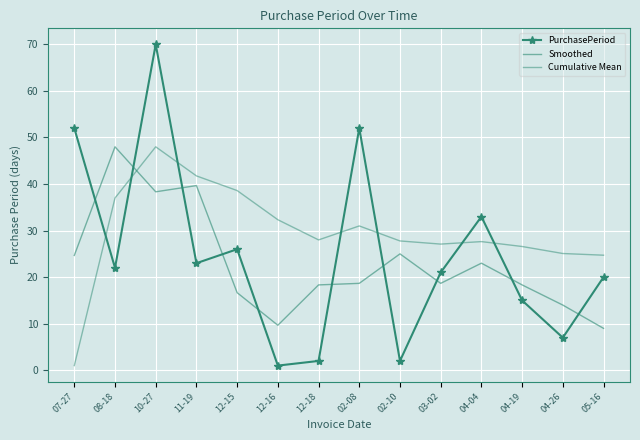

Between 10-27 and 04-19, which series saw the biggest shift?

PurchasePeriod